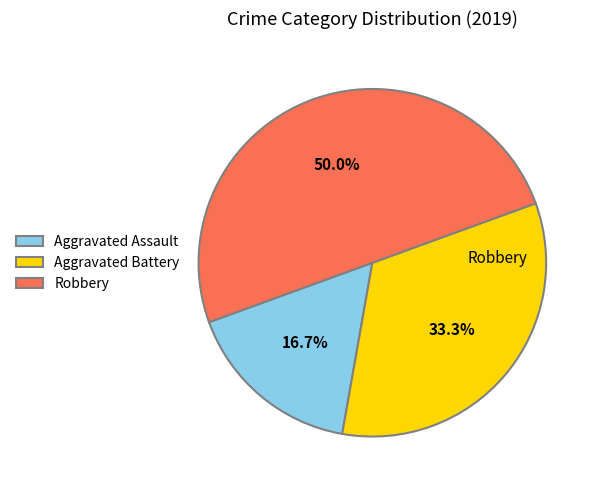

What percentage is NOT represented by Aggravated Battery?

66.7%